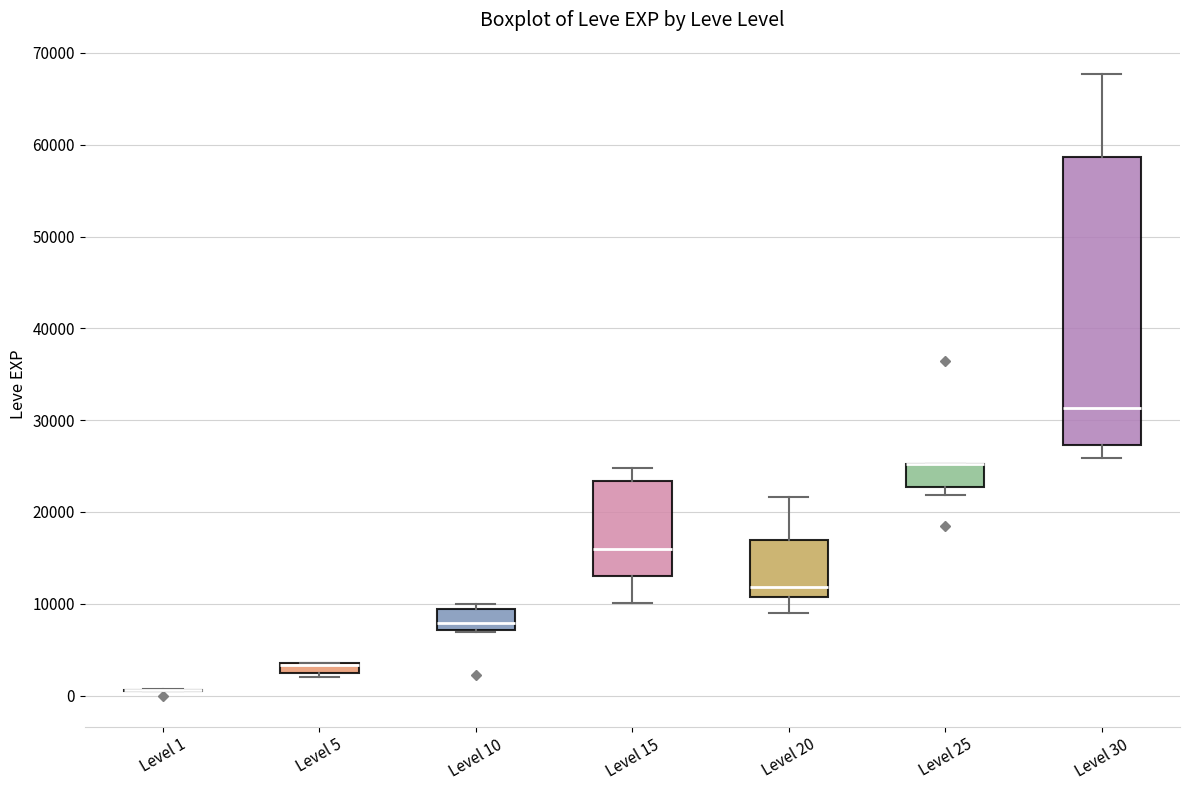

Comparing the boxes themselves (not the whiskers), which one is the tallest?

Level 30